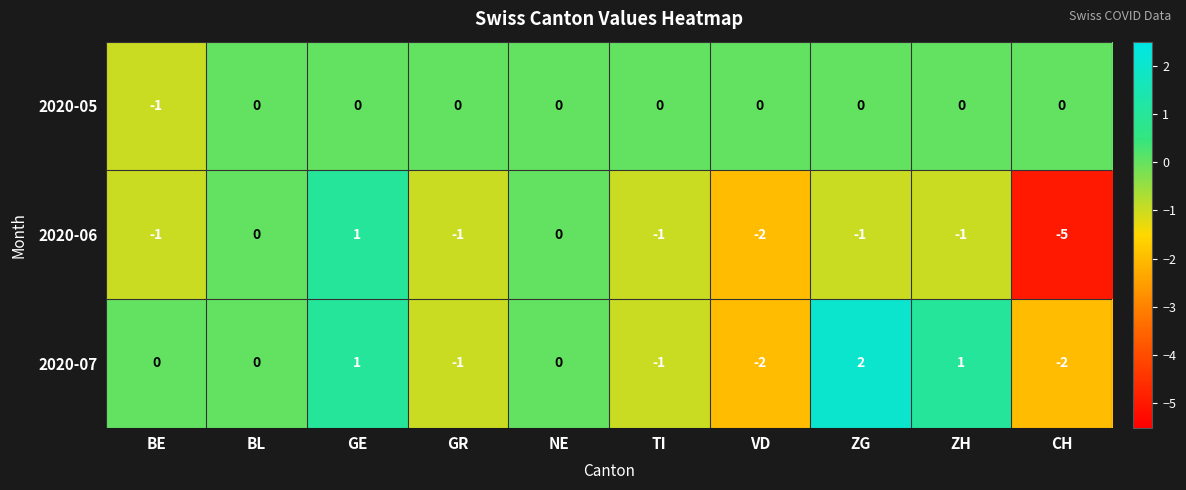

What is the difference between the highest and lowest values at BE?

1